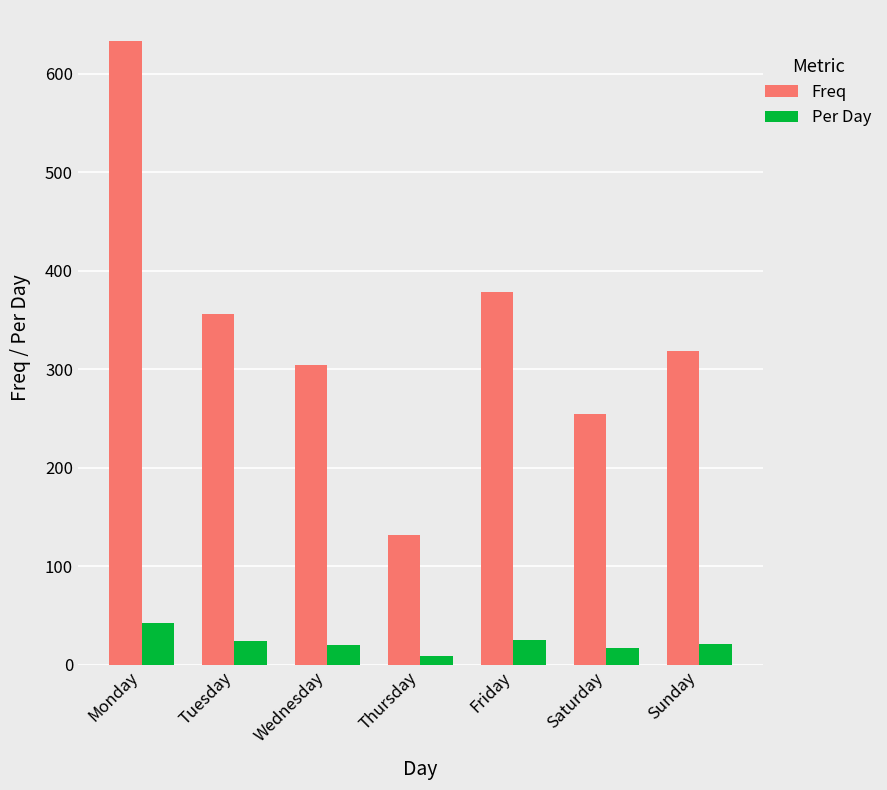

What is the average value of the Per Day series?

22.6